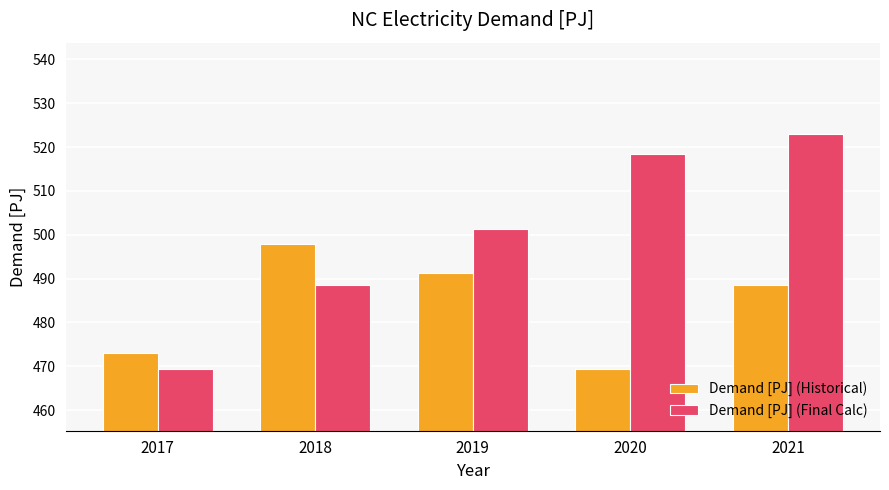

Does the chart contain any negative values?

No